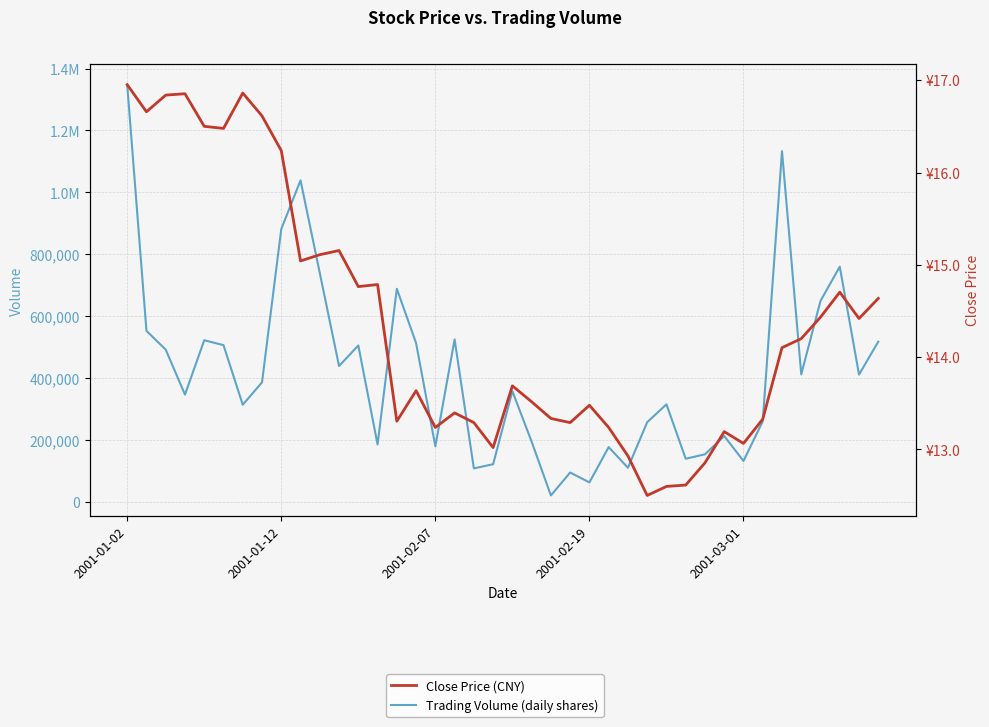

True or false: Trading Volume (daily shares) and Close Price (CNY) intersect in this chart.

False